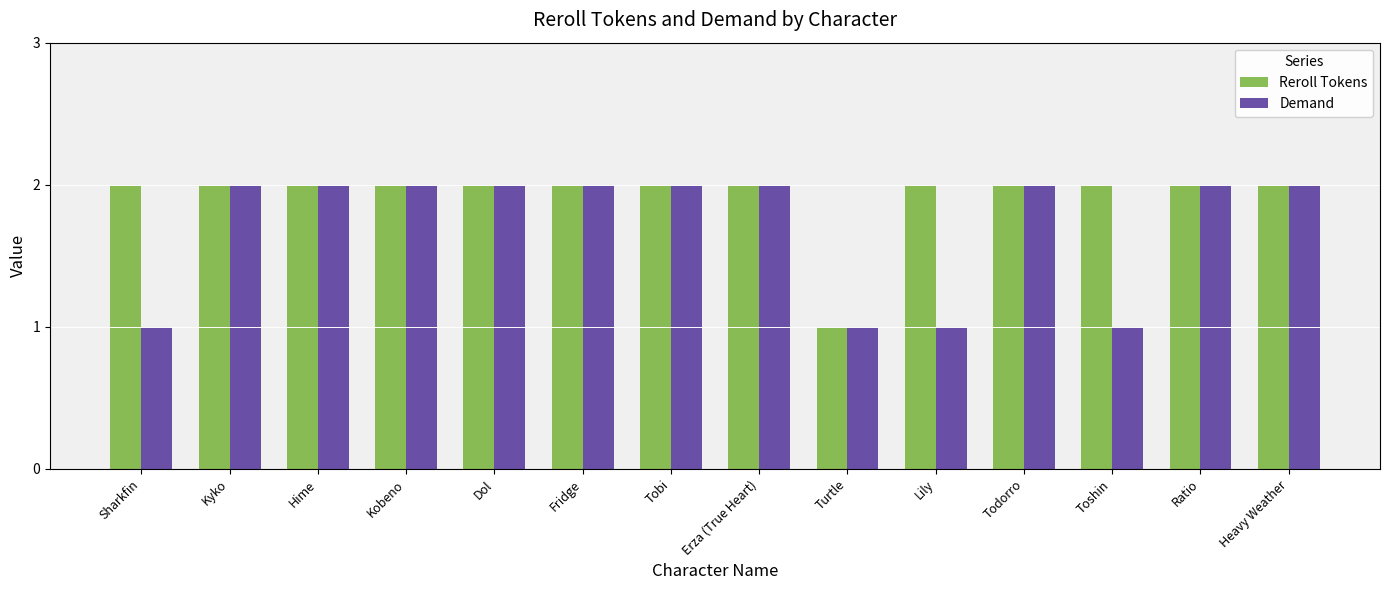

How many bars are there in each group?

2